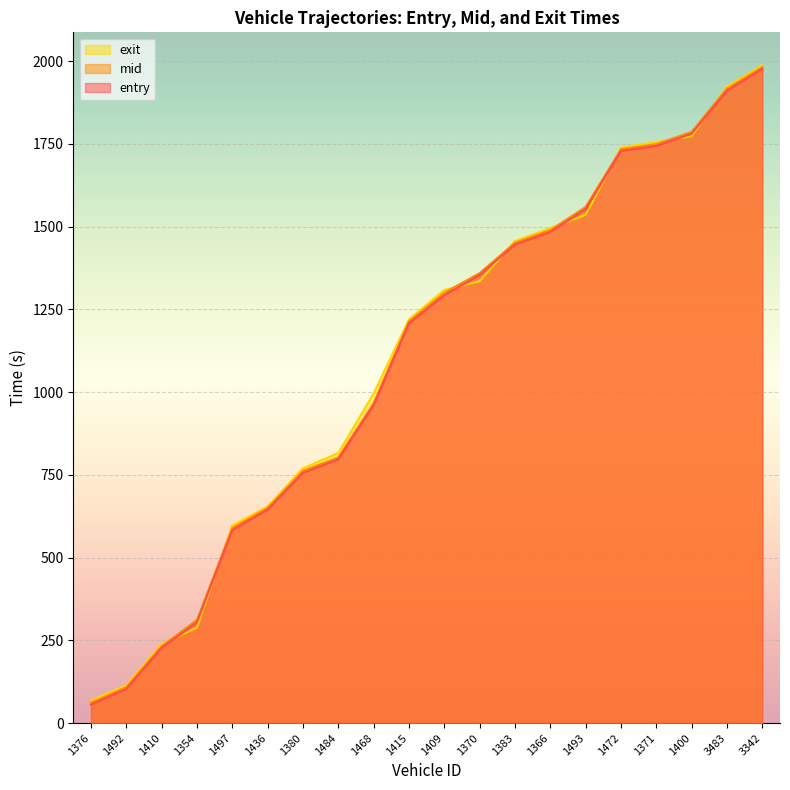

What are all the series names shown in the legend?

exit, mid, entry